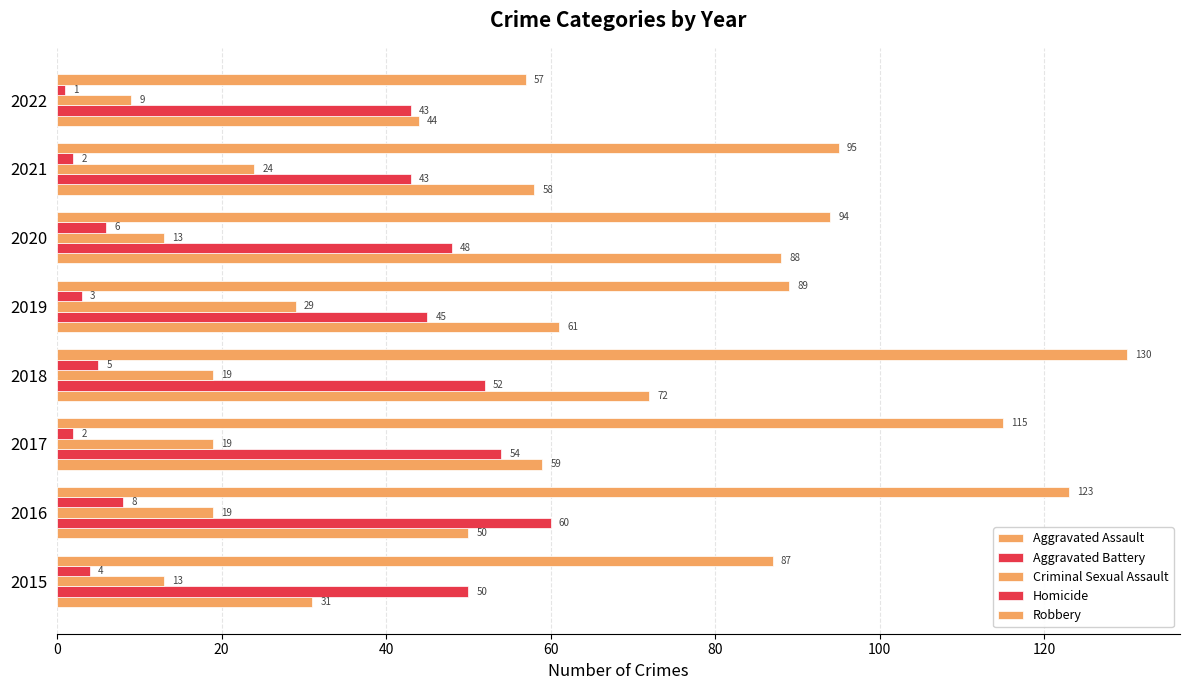

Count the Aggravated Battery values in the range 45 to 54.

5